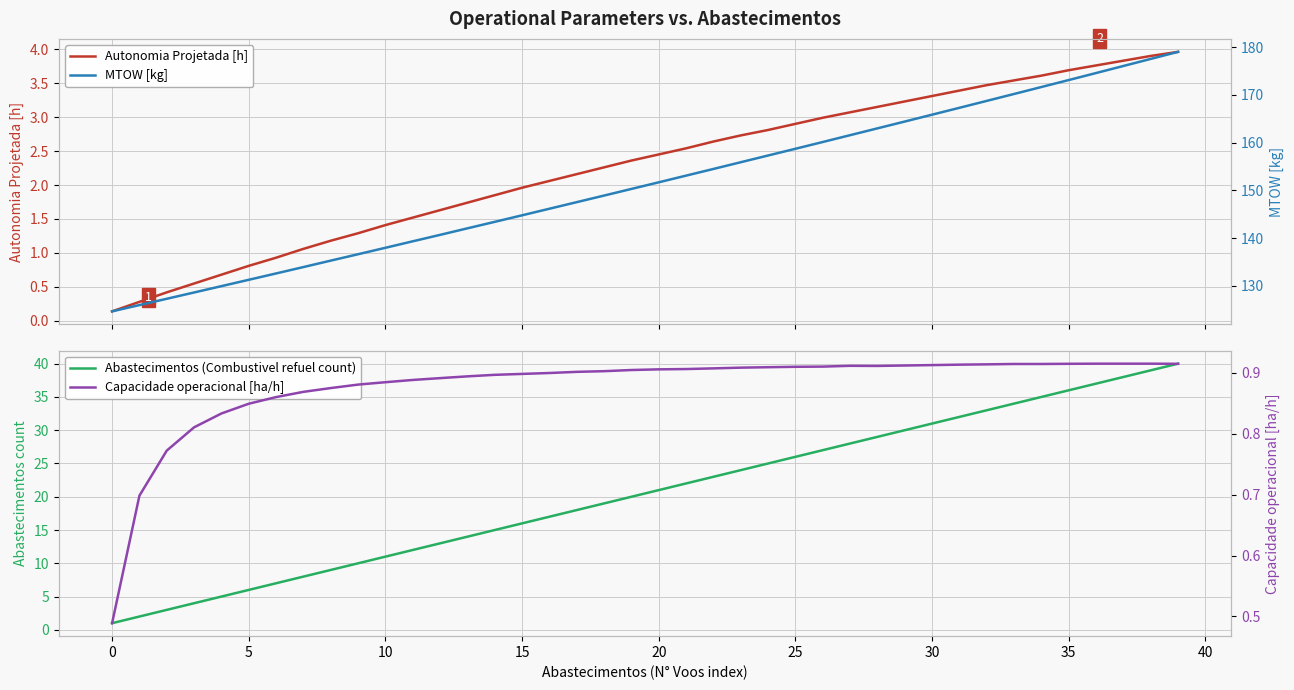

True or false: Autonomia Projetada [h] and MTOW [kg] cross at least once.

False